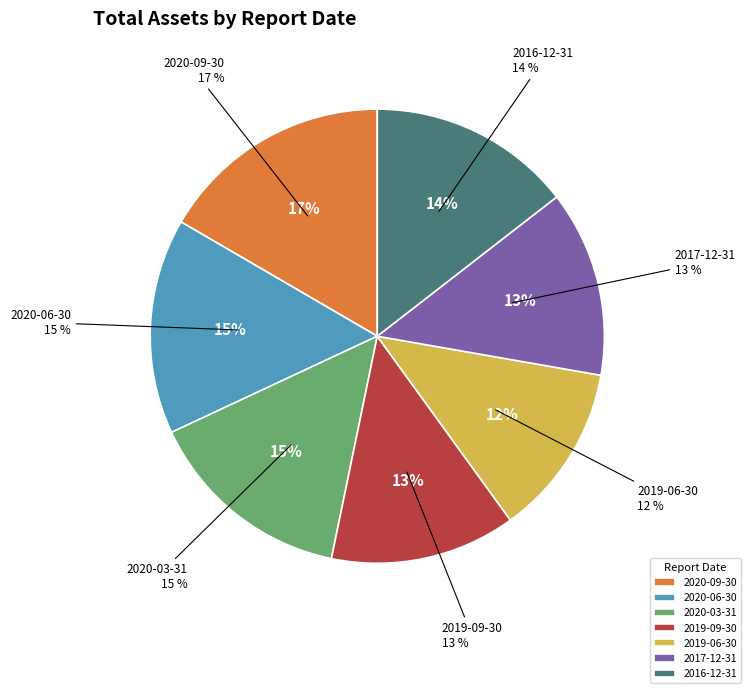

What percentage do 2017-12-31 and 2019-06-30 together represent?

25.5%